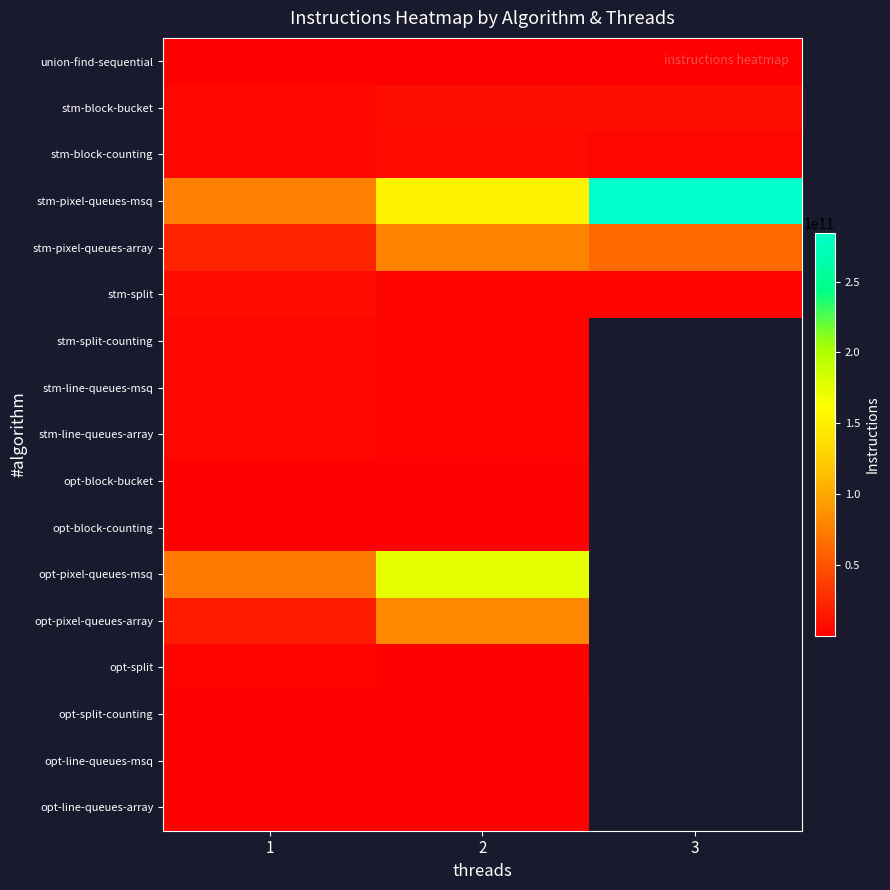

Which series changed the most between 2 and 3?

stm-pixel-queues-msq